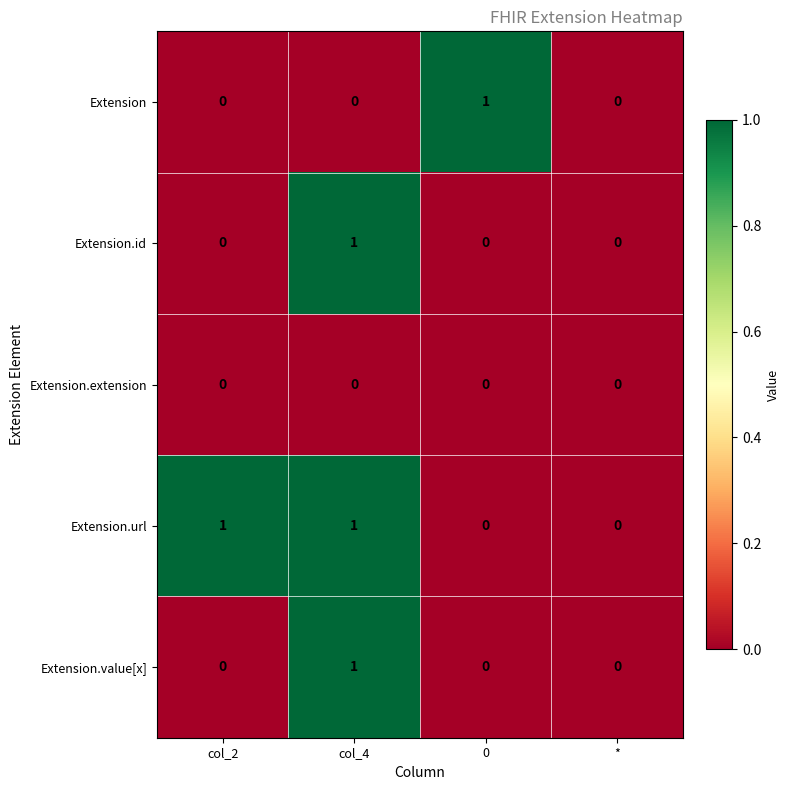

Which series has the largest total across all categories?

Extension.url